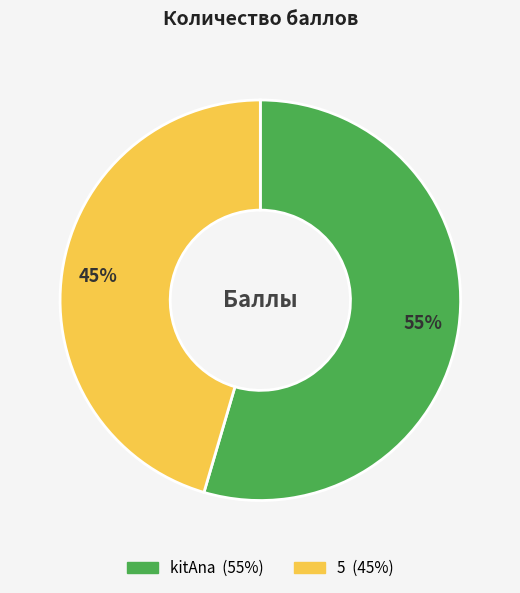

Which category has the biggest portion of the pie?

kitAna